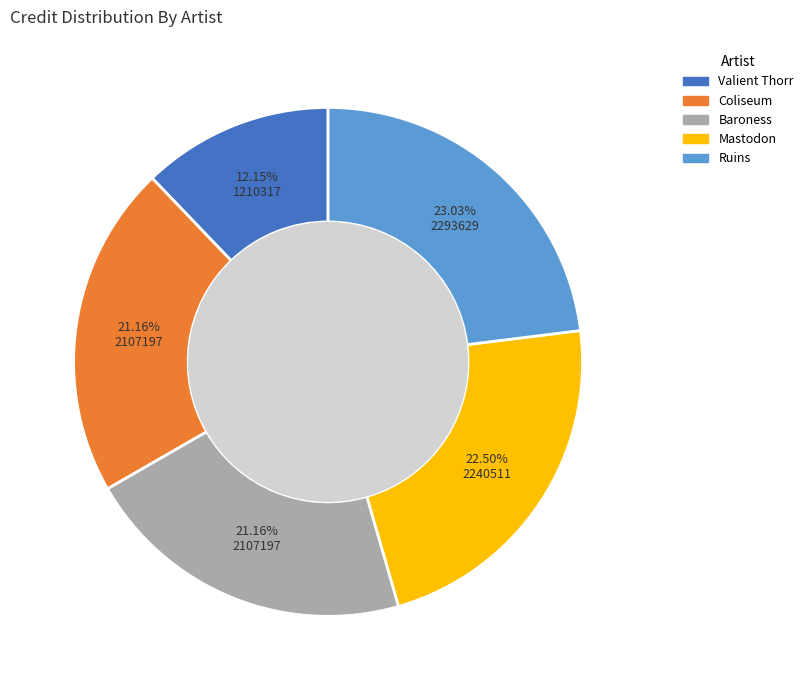

Count the number of slices in the pie.

5